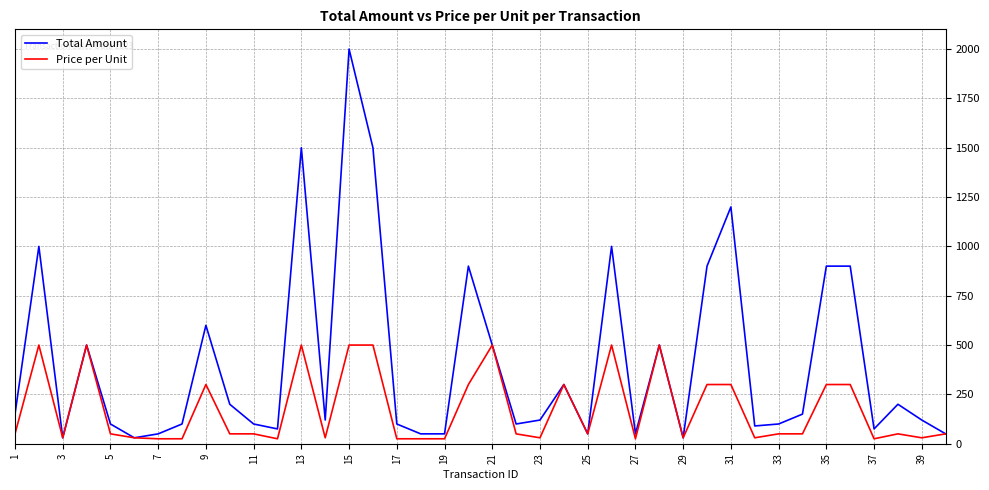

What are all the series names shown in the legend?

Total Amount, Price per Unit